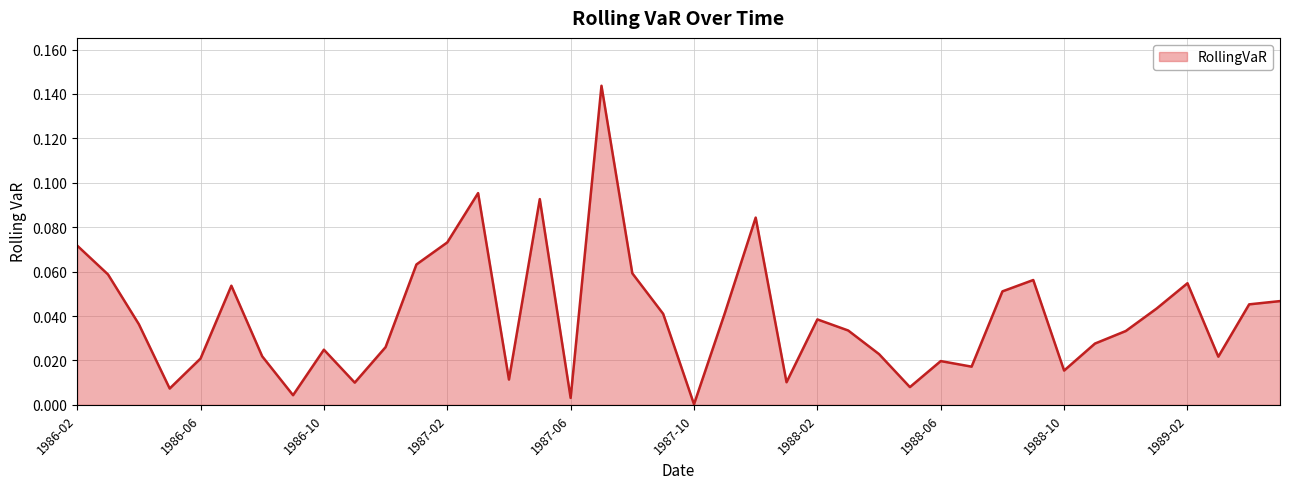

How many lines are shown in the chart?

1